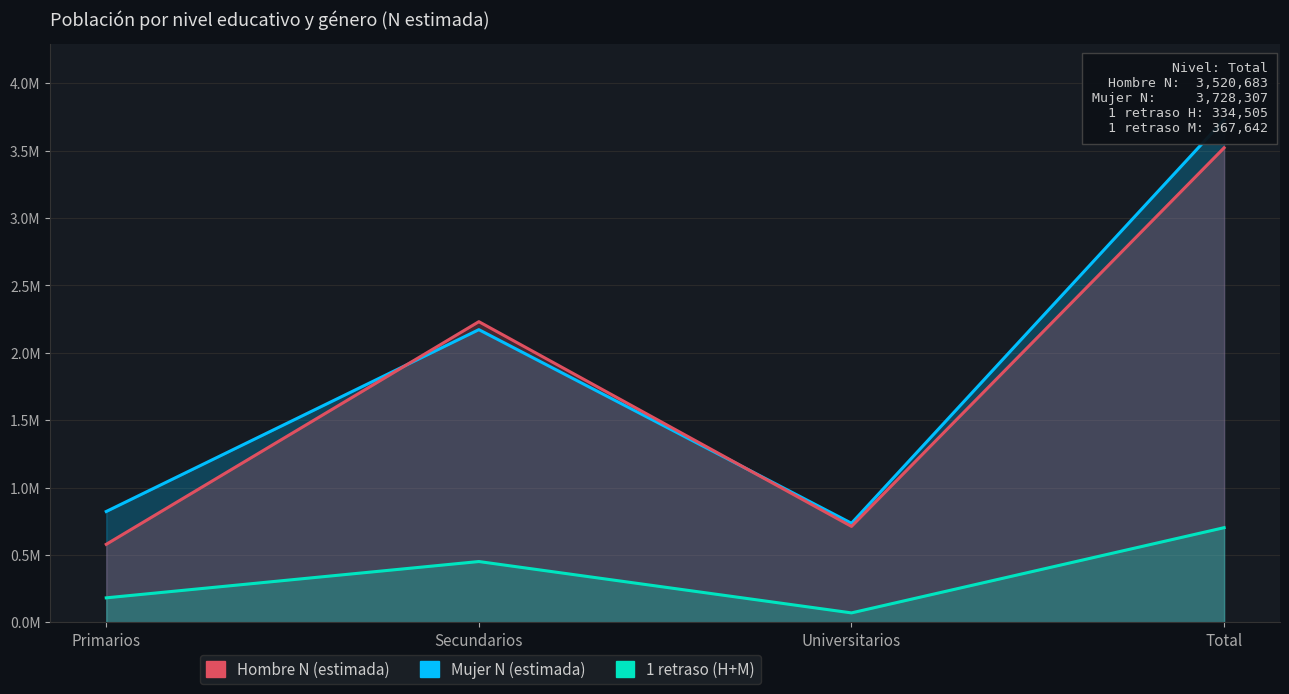

At which category does Hombre N (estimada) reach its first local peak?

Secundarios